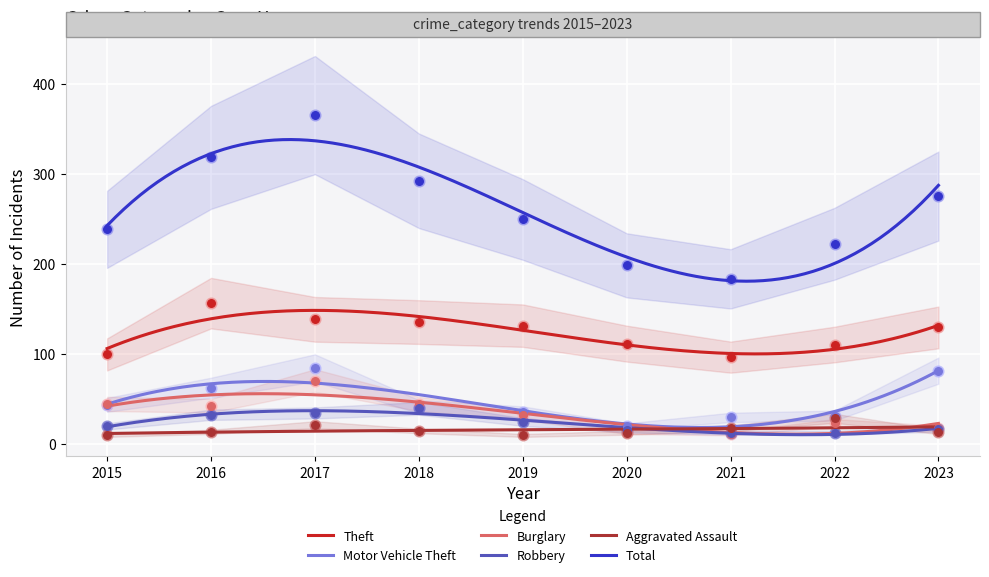

Which series reaches the minimum Y coordinate?

Aggravated Assault